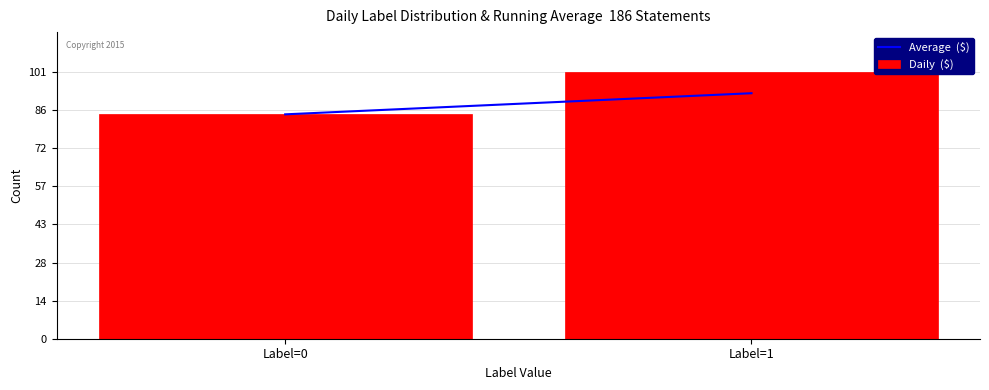

Reading right to left, list all the values displayed in this chart.

101	85